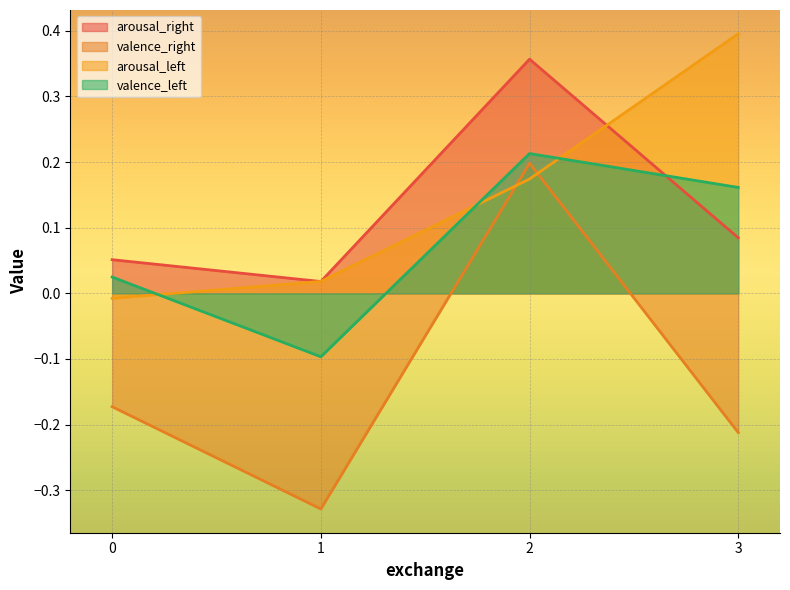

Between 2 and 3, which series saw the biggest shift?

valence_right